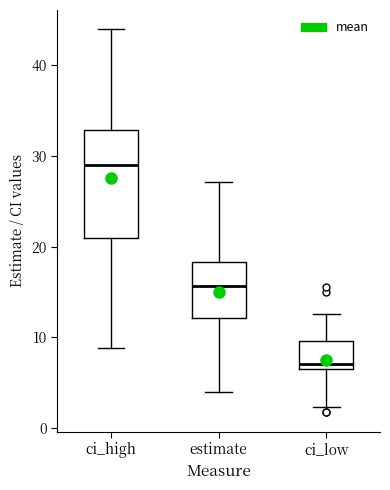

Reading left to right, transcribe this box plot: for each box, give where its median line is, the range the box spans, and where its two whiskers end, as read against the y-axis. The values are not printed on the chart, so give them approximately, as read against the axis.

ci_high: median 29, box 21 to 33, whiskers 9 to 44
estimate: median 16, box 12 to 18, whiskers 4 to 27
ci_low: median 7 (just above the box's lower edge), box 7 to 10, whiskers 2 to 13